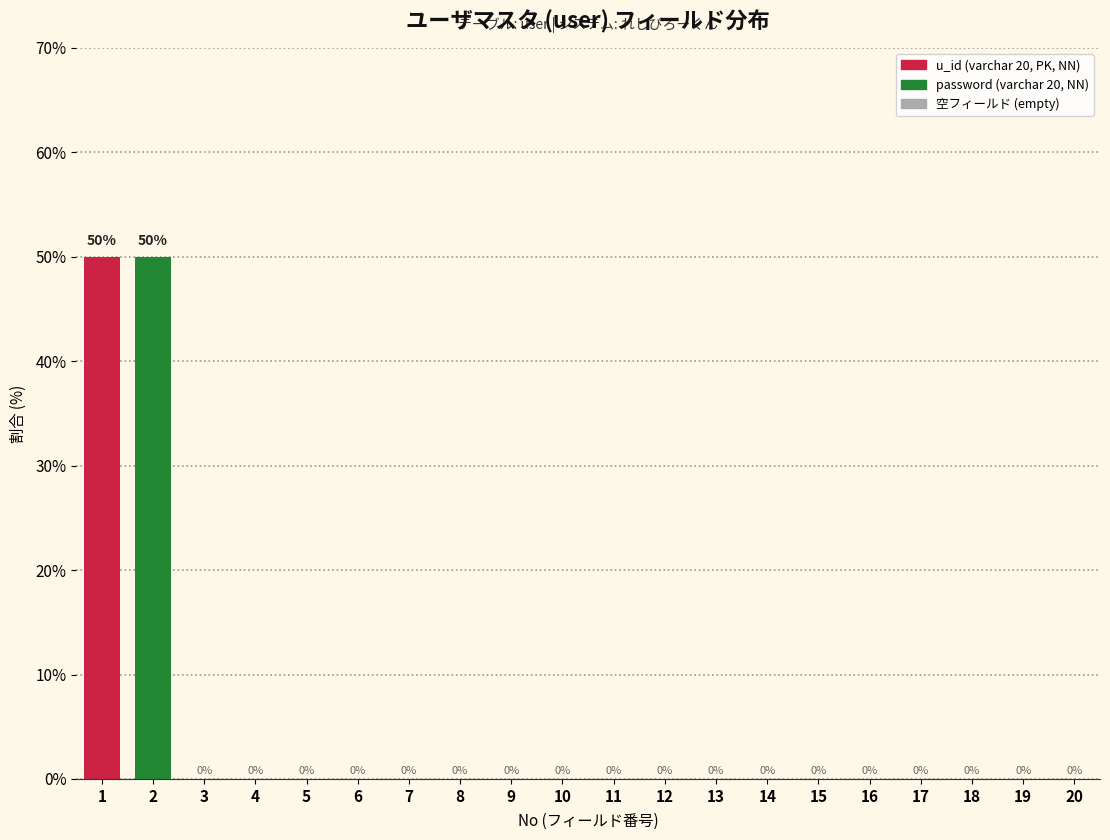

Reading left to right, what are all the values shown in this chart?

1=50	2=50	3=0	4=0	5=0	6=0	7=0	8=0	9=0	10=0	11=0	12=0	13=0	14=0	15=0	16=0	17=0	18=0	19=0	20=0